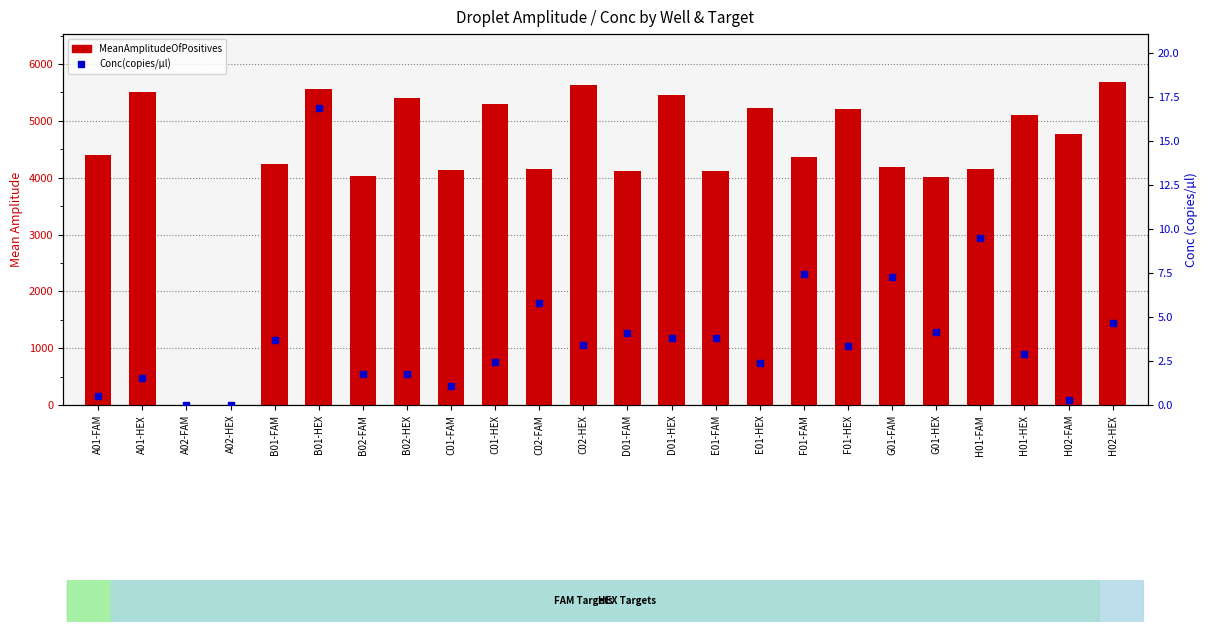

Is the value of Conc(copies/µl) at C02-HEX greater than the value of MeanAmplitudeOfPositives at C02-FAM?

No